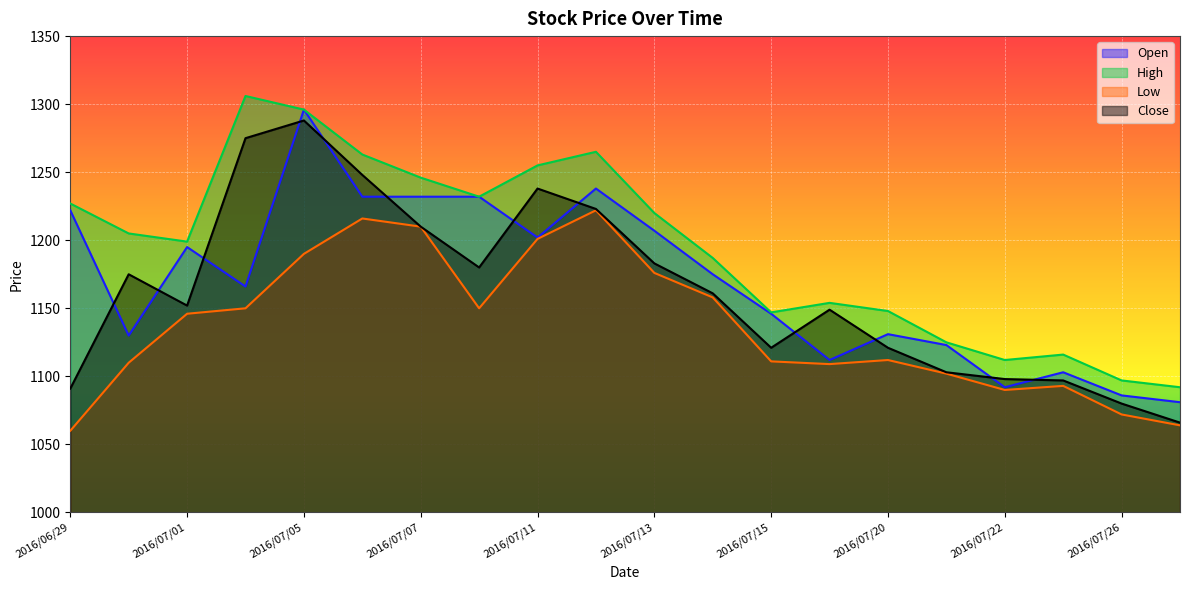

Does the chart display data point markers on the line(s)?

No